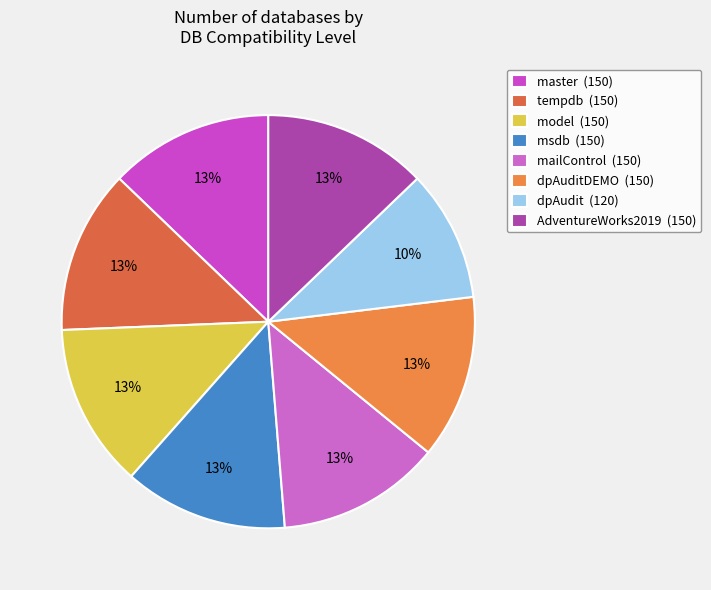

Which slice is the largest?

master